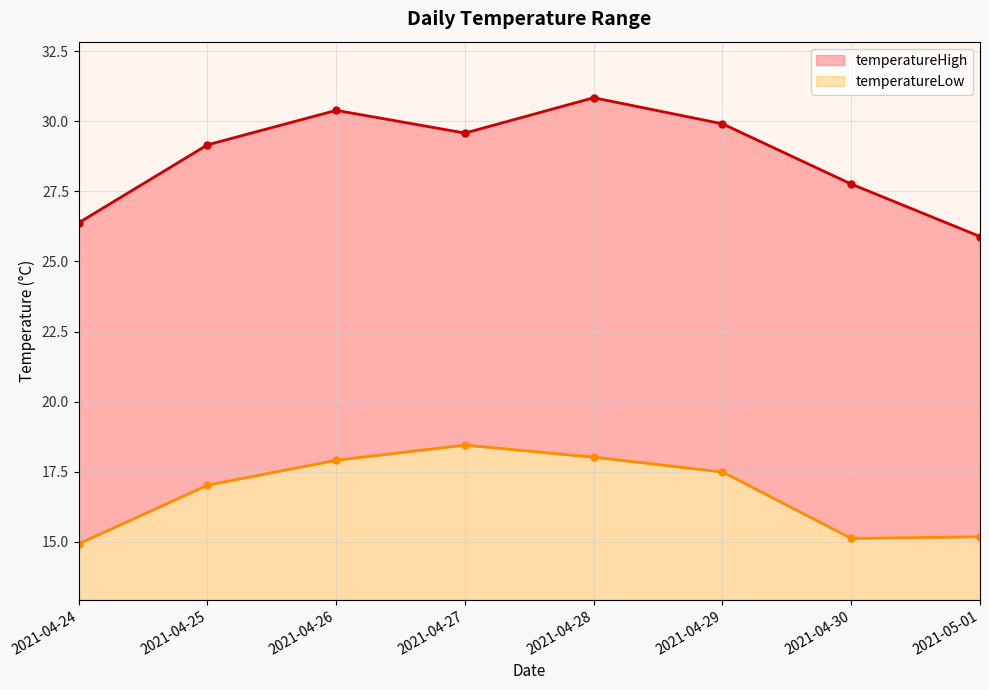

Which series has the largest total across all categories?

temperatureHigh